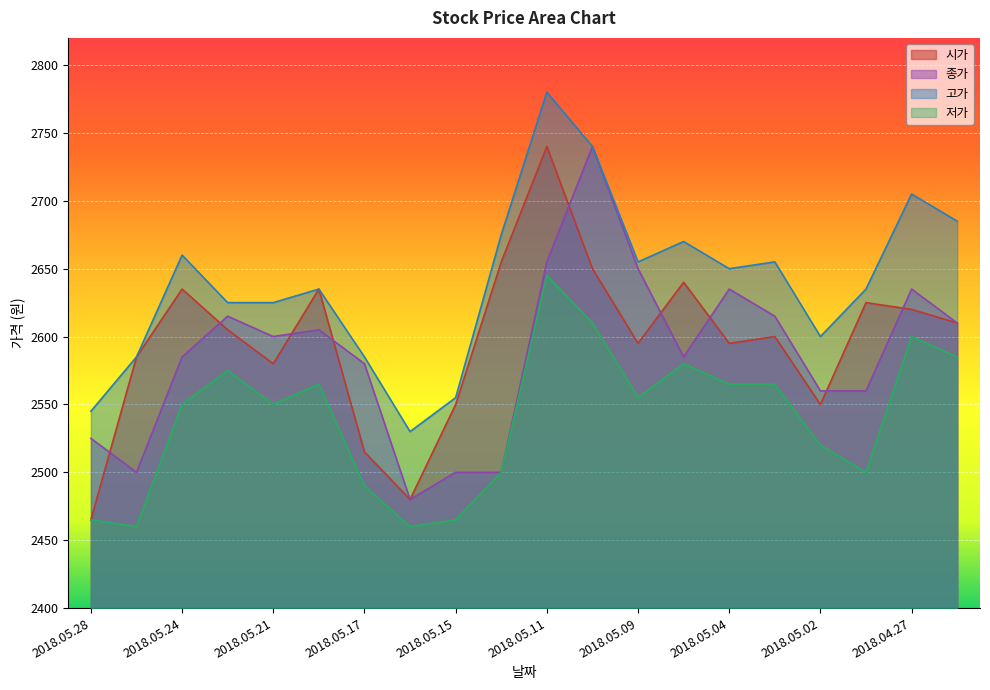

List the labels in order of 저가 value, largest first.

2018.05.11, 2018.05.10, 2018.04.27, 2018.04.26, 2018.05.08, 2018.05.23, 2018.05.18, 2018.05.04, 2018.05.03, 2018.05.09, 2018.05.24, 2018.05.21, 2018.05.02, 2018.05.14, 2018.04.30, 2018.05.17, 2018.05.28, 2018.05.15, 2018.05.25, 2018.05.16